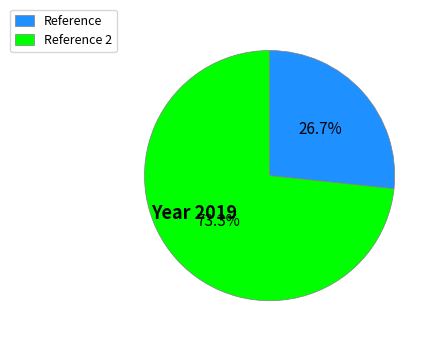

Do Reference and Reference 2 together represent more than half of the pie?

Yes